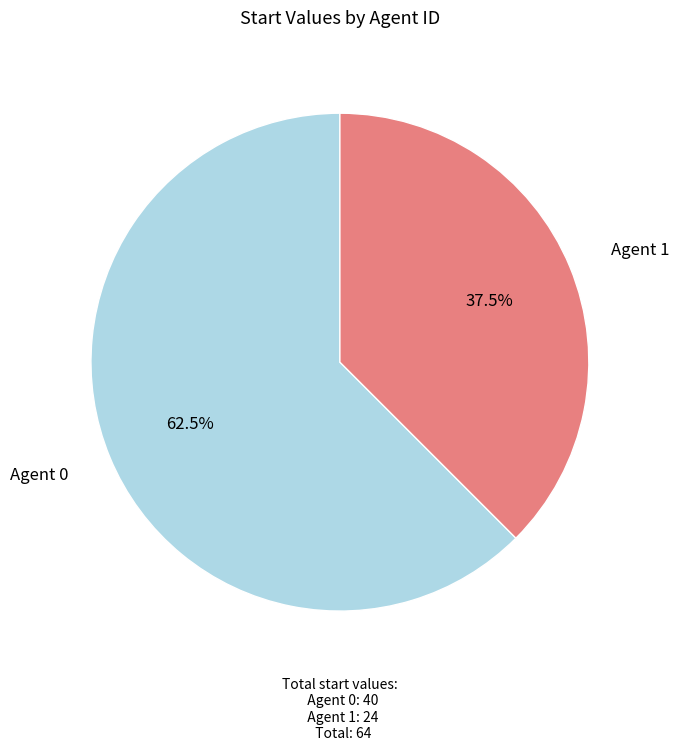

Is the sum of Agent 0 and Agent 1 greater than half?

Yes